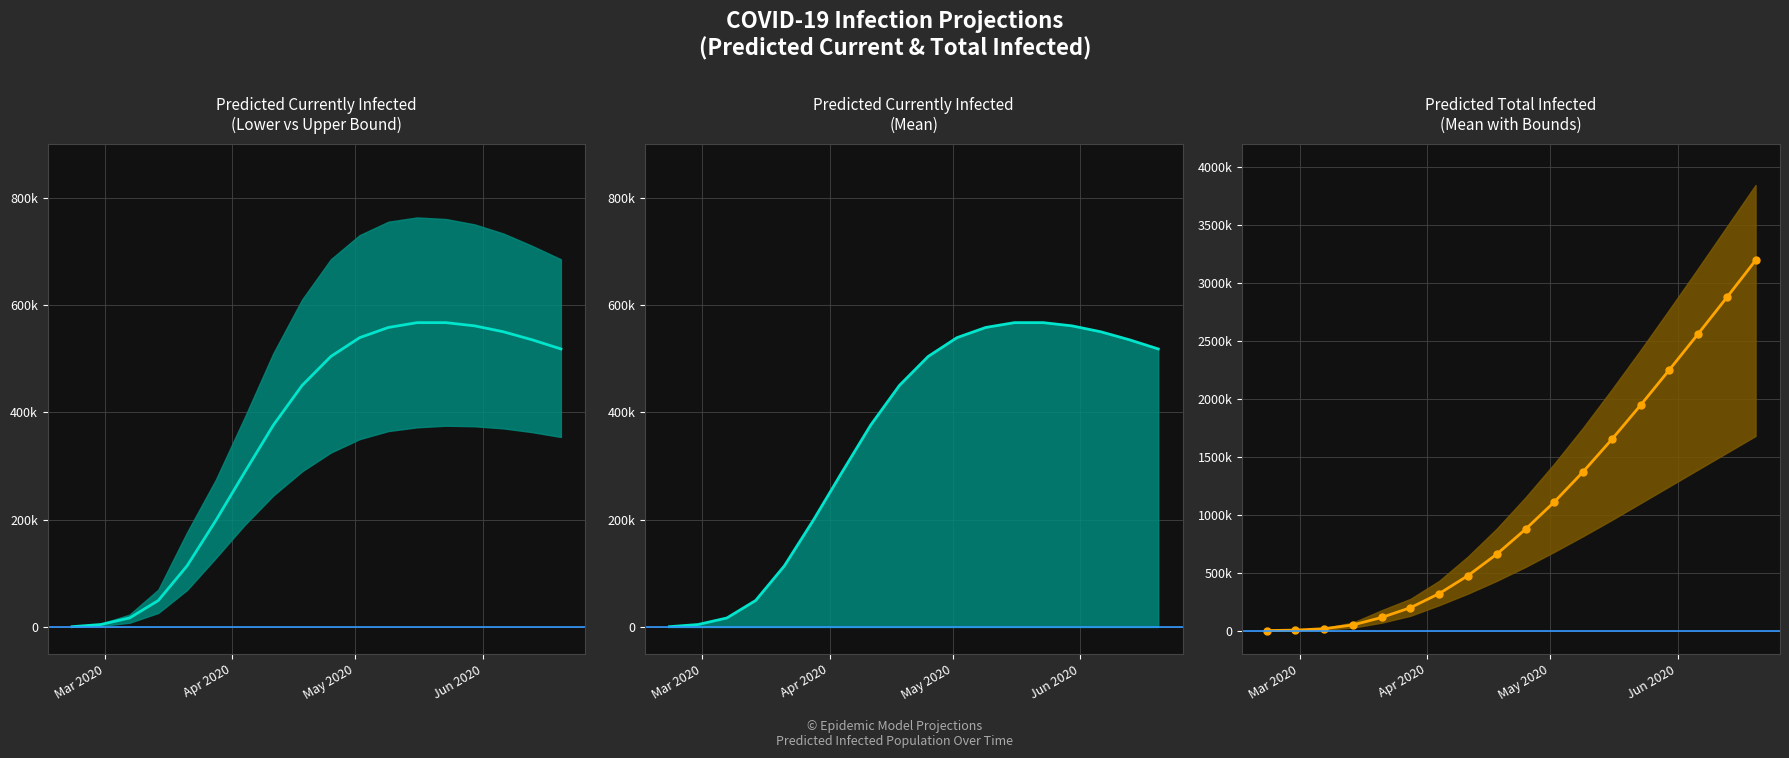

What is the average value?

1092702